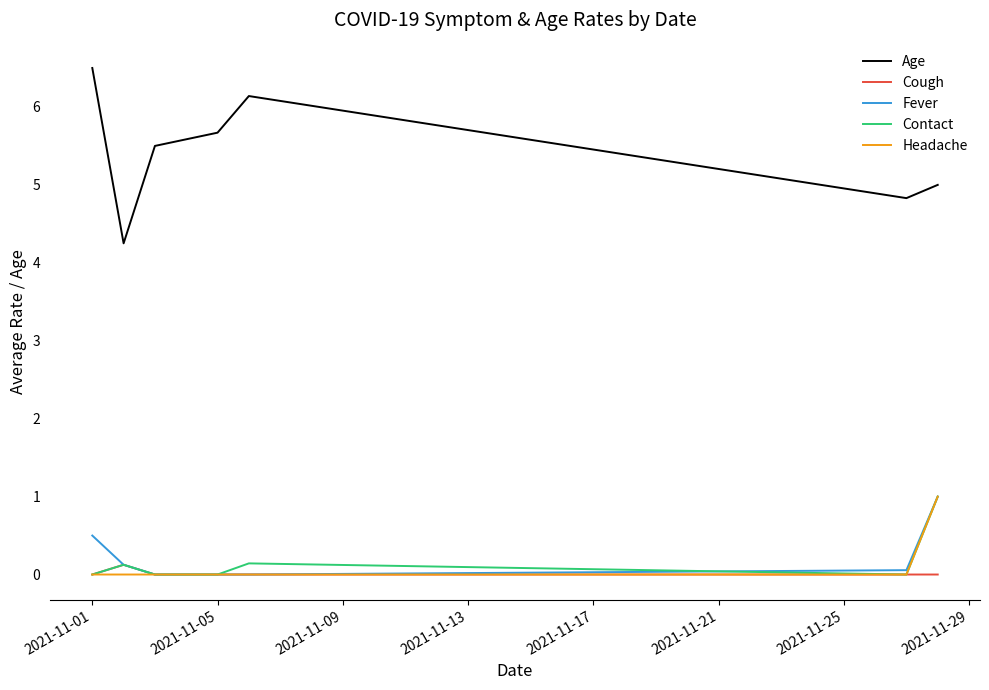

Which series has the widest spread of values?

Age